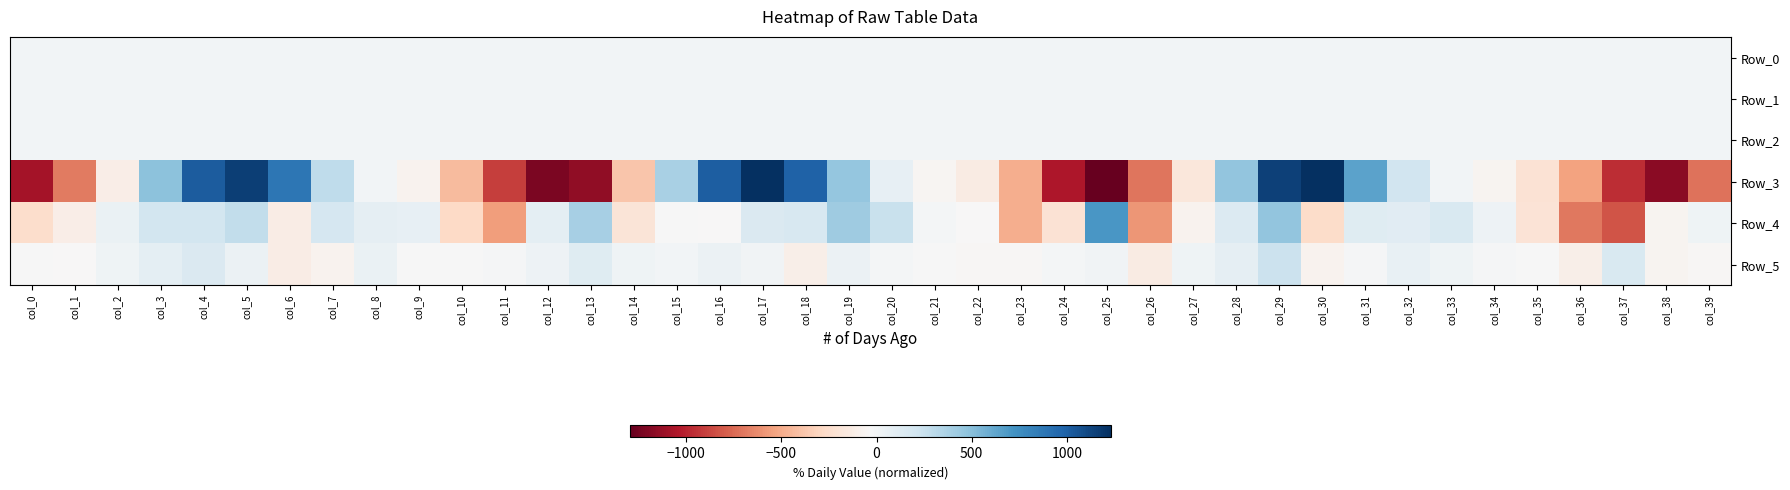

What is the spread (max minus min) of values at col_23?

495.8